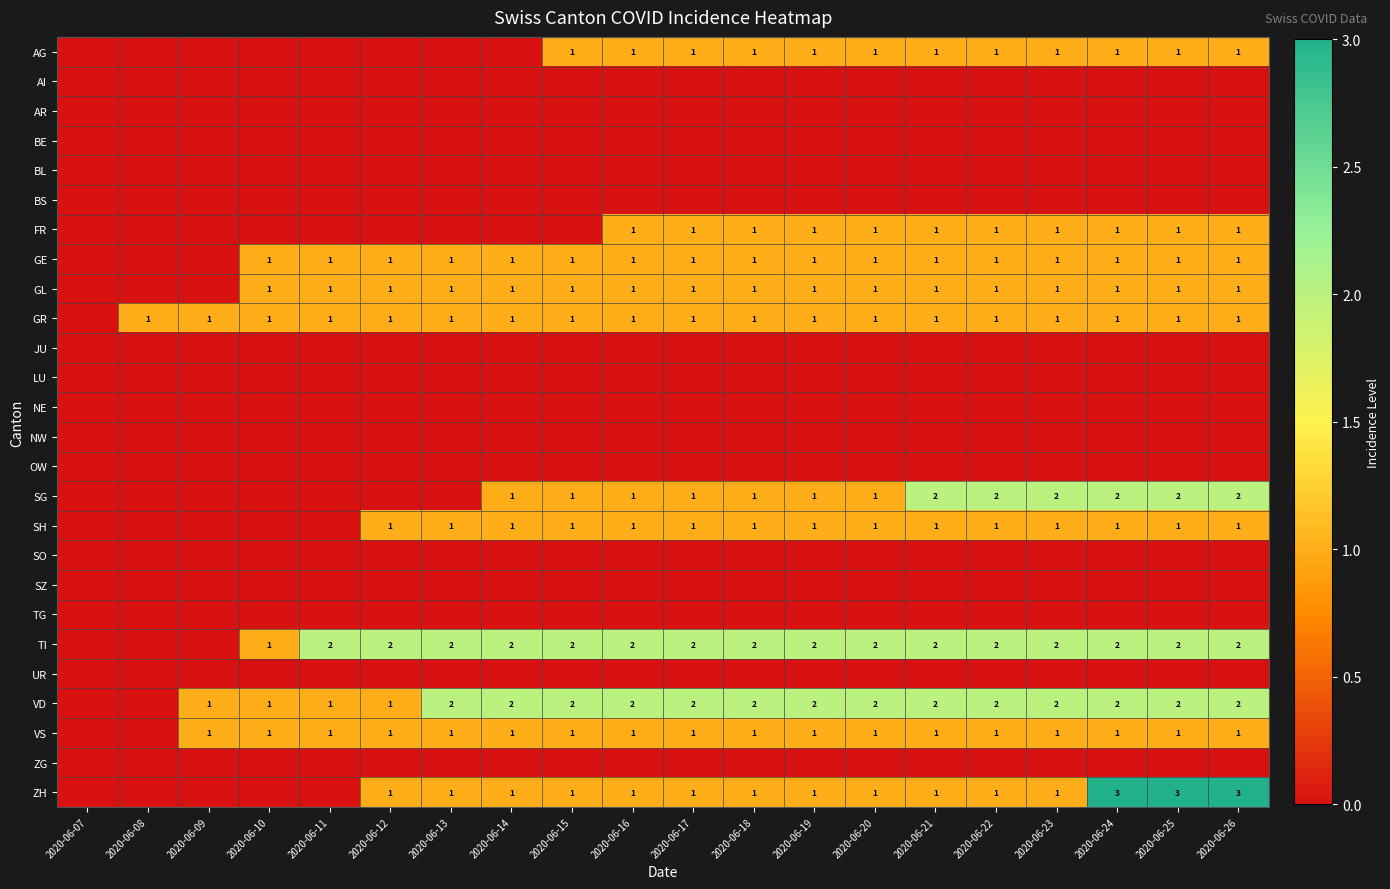

Which series changed the most between 2020-06-07 and 2020-06-17?

TI